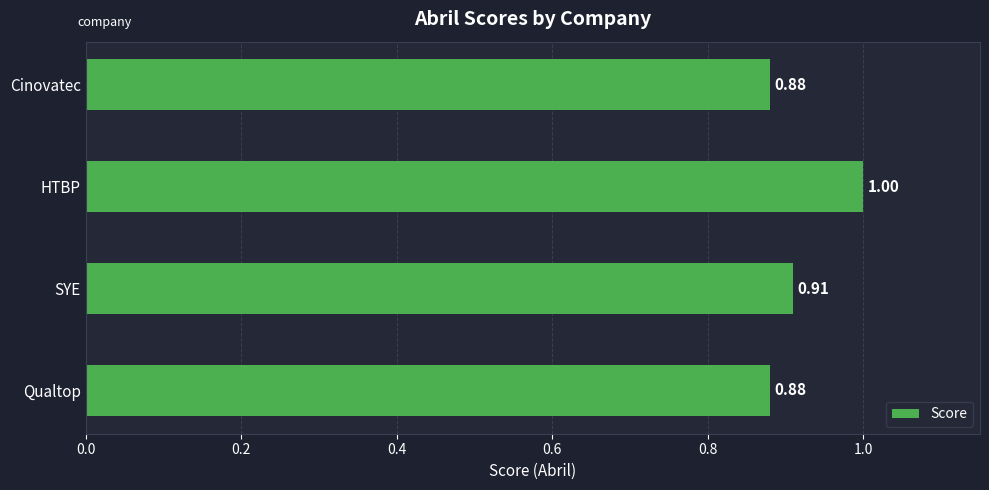

What is the difference between the maximum and second lowest values?

0.1